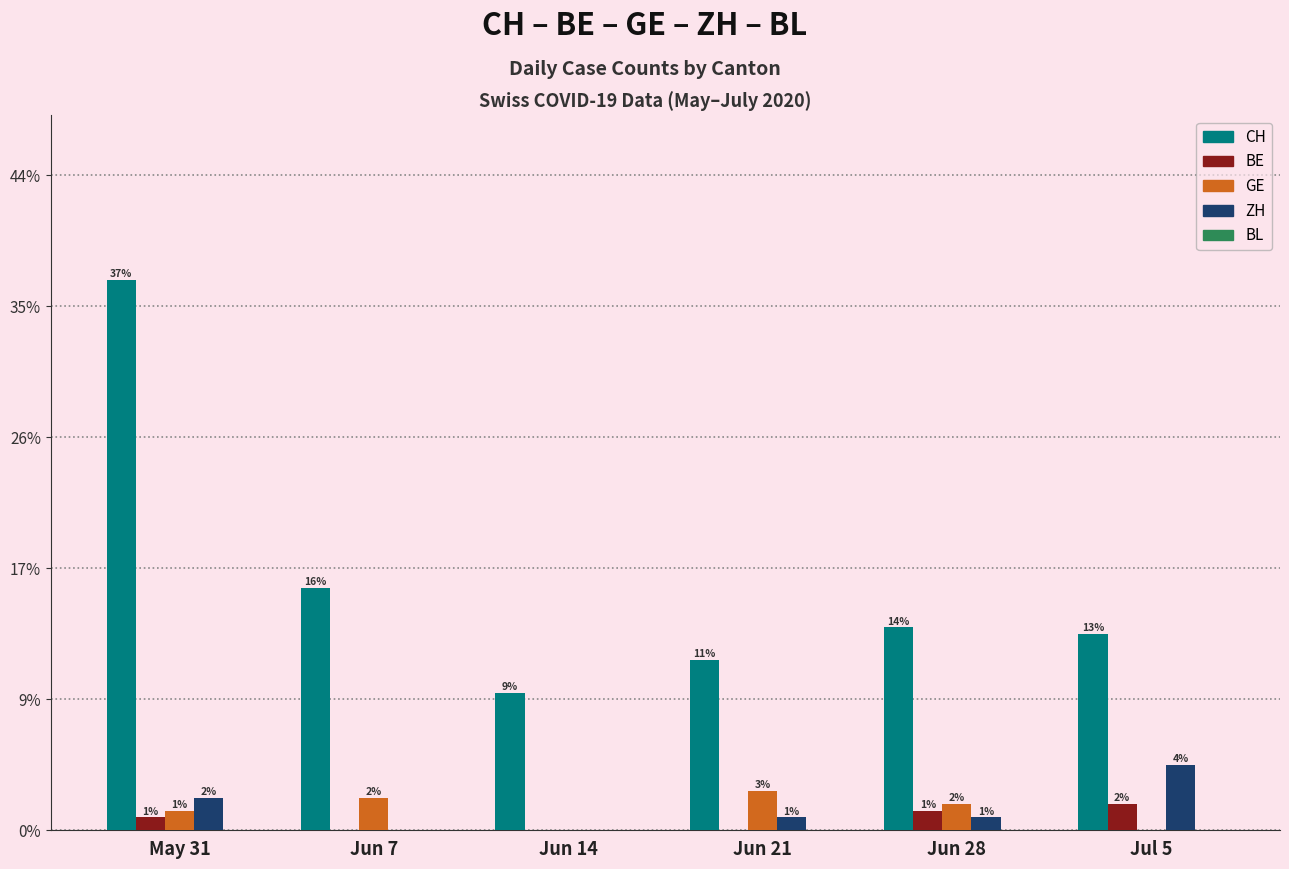

Which category has the highest value in the CH series?

May 31